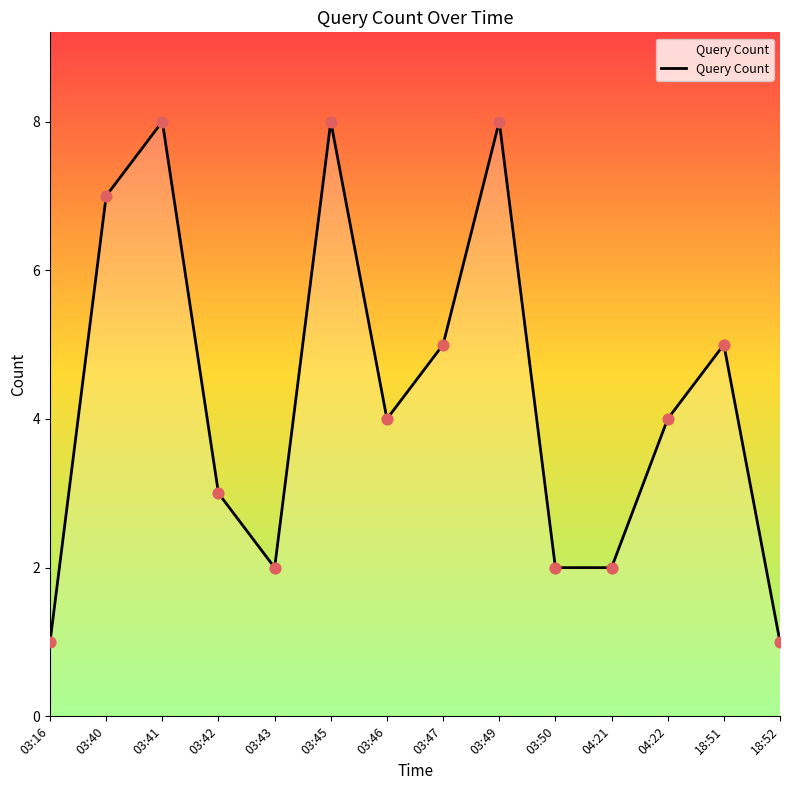

Approximately how many times larger is the value at 03:45 compared to 03:16?

8.0